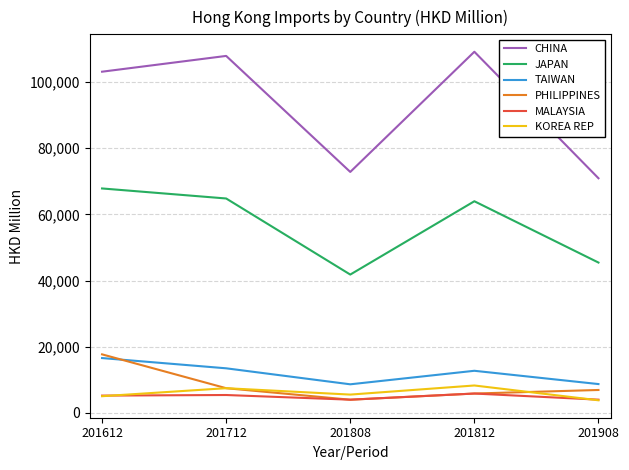

What is the sum of all TAIWAN values?

60193.1